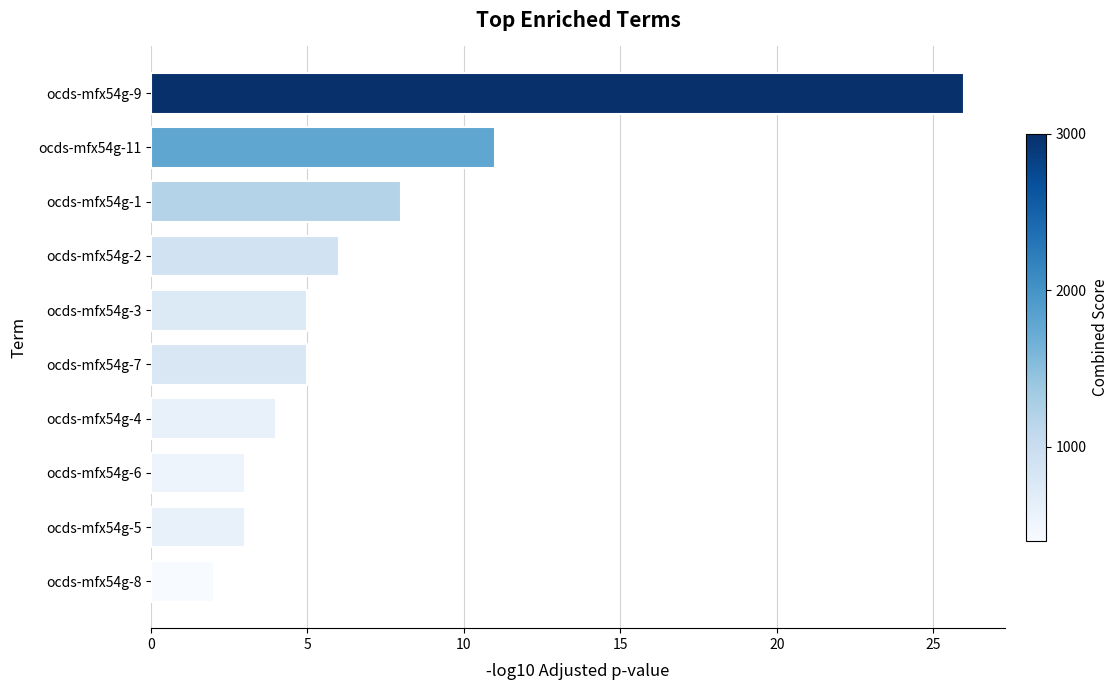

Which category has the highest value across all series?

ocds-mfx54g-9